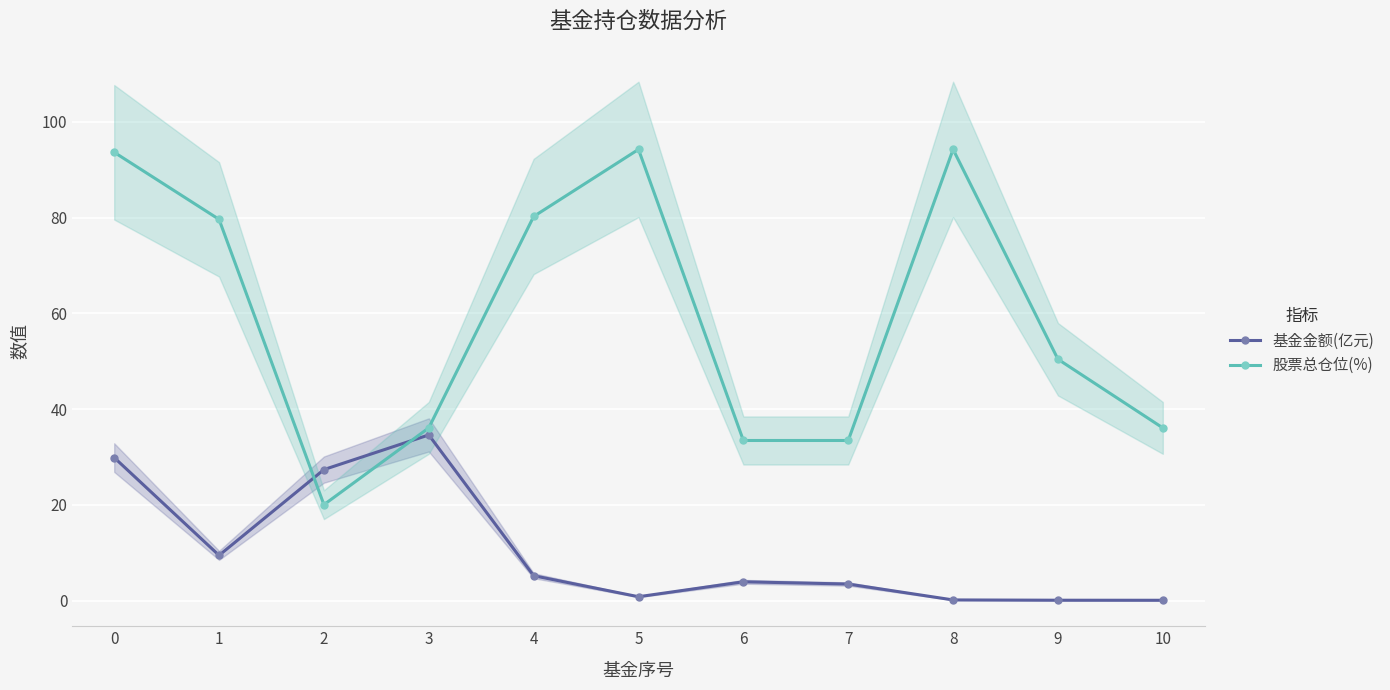

Is it true that 股票总仓位(%) equals 36.1 at 3?

True